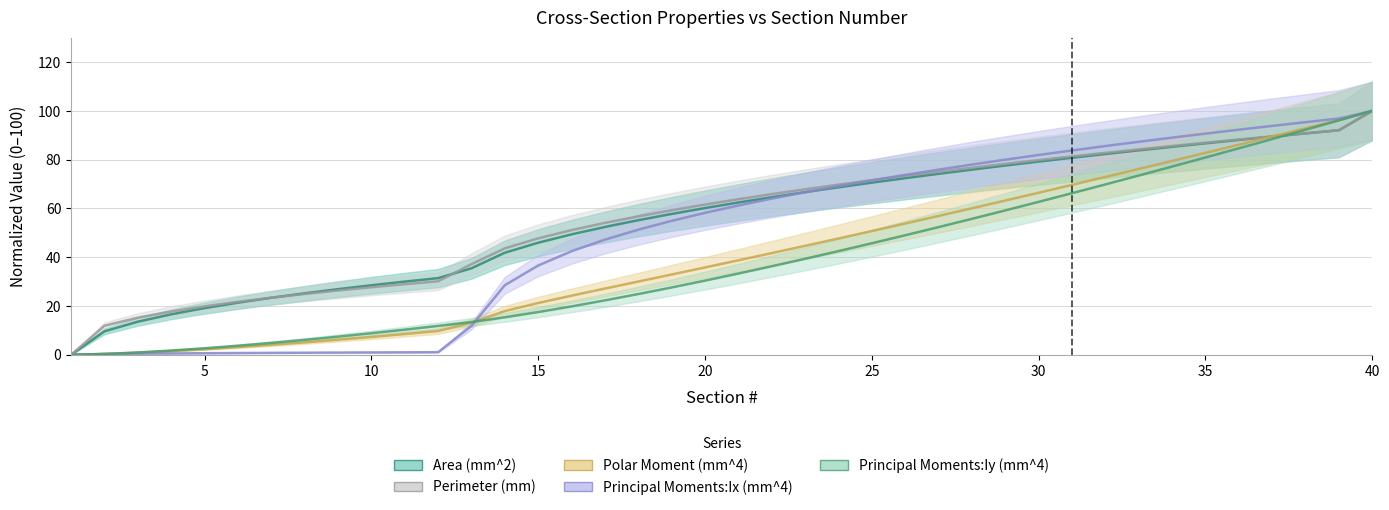

How many lines are shown in the chart?

5